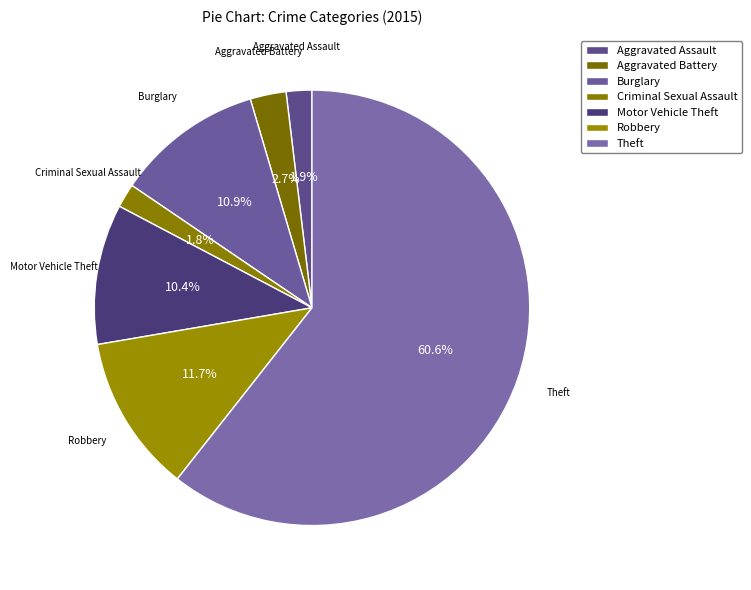

How many slices are in this pie chart?

7